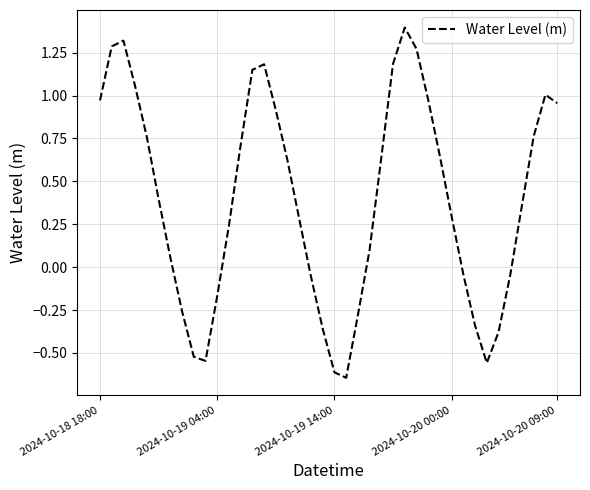

What is the maximum value shown in the chart?

1.4